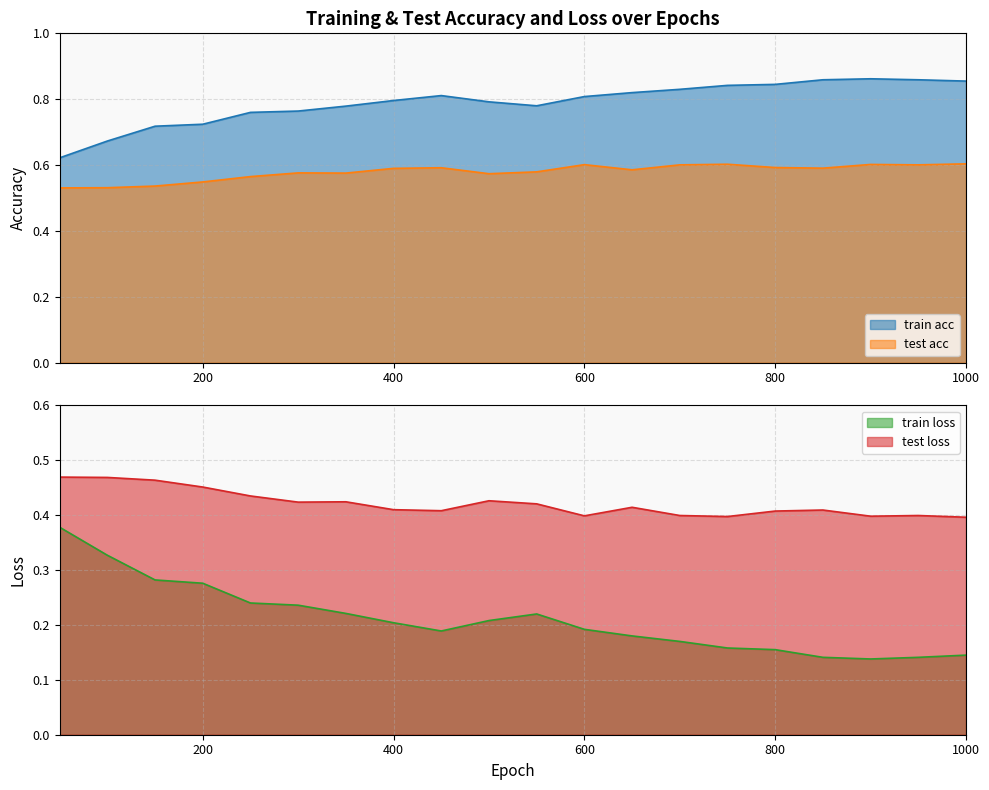

True or false: test acc and train loss intersect in this chart.

False